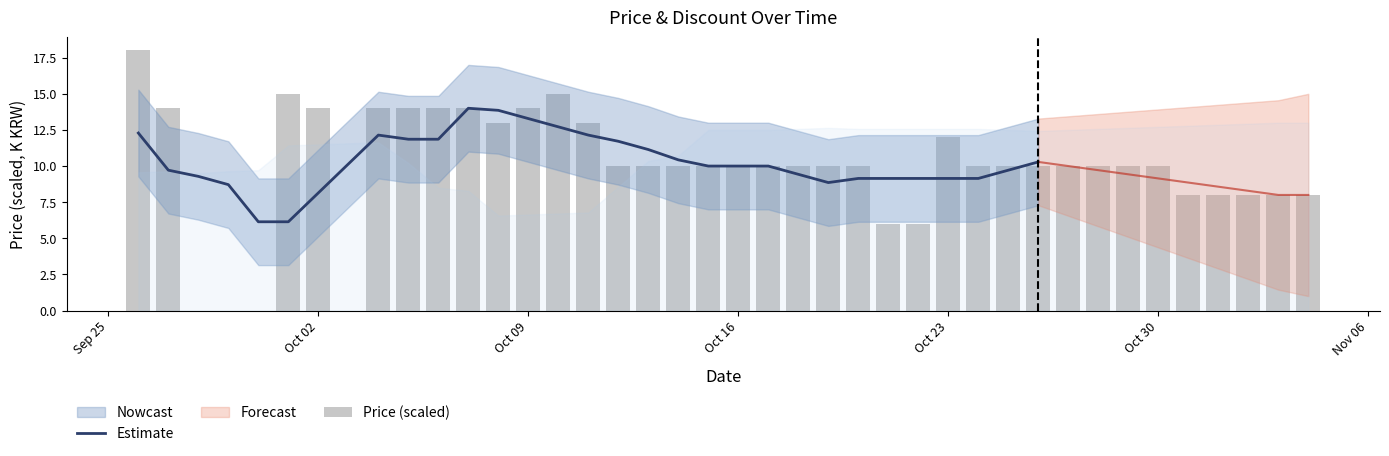

What is the minimum value for Estimate?

6.1